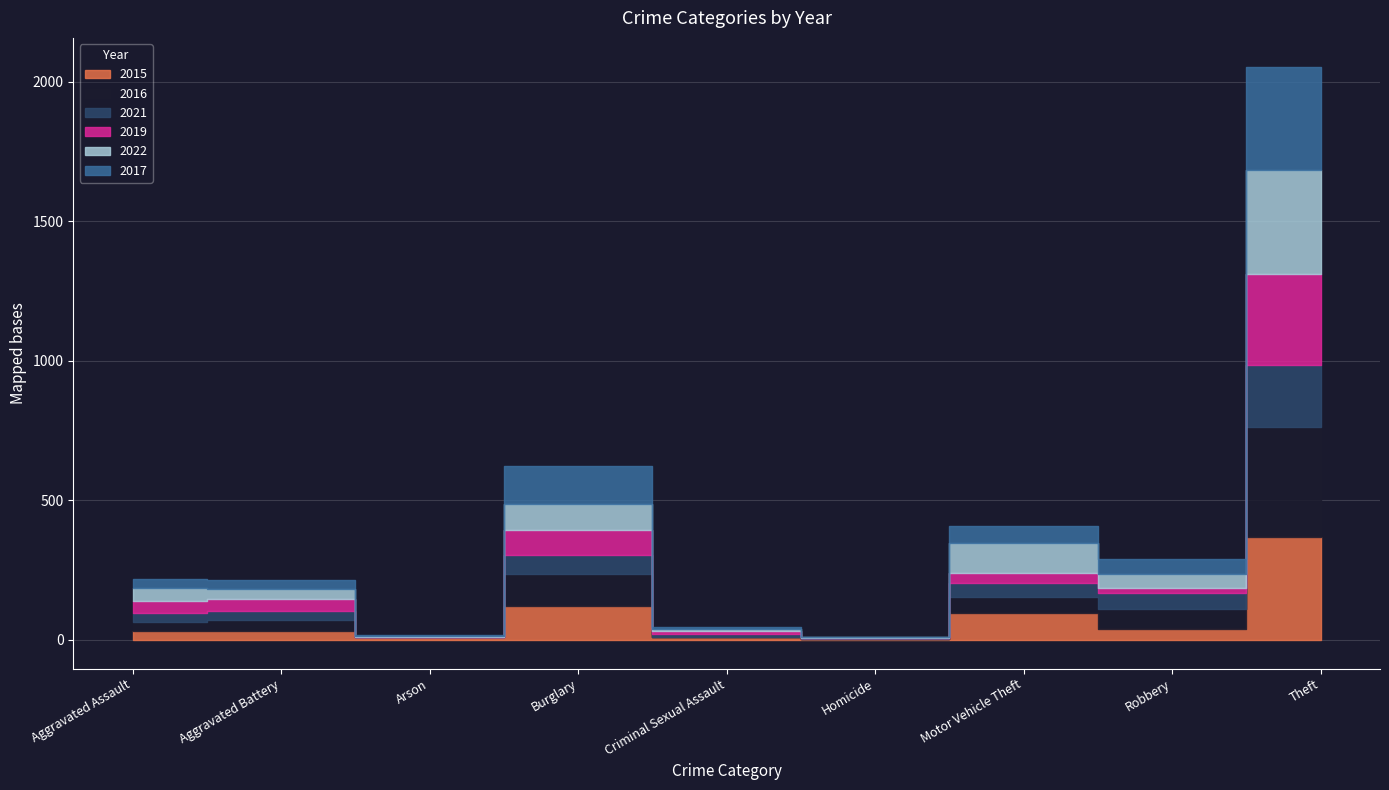

Which series changed the most between Aggravated Battery and Burglary?

2017